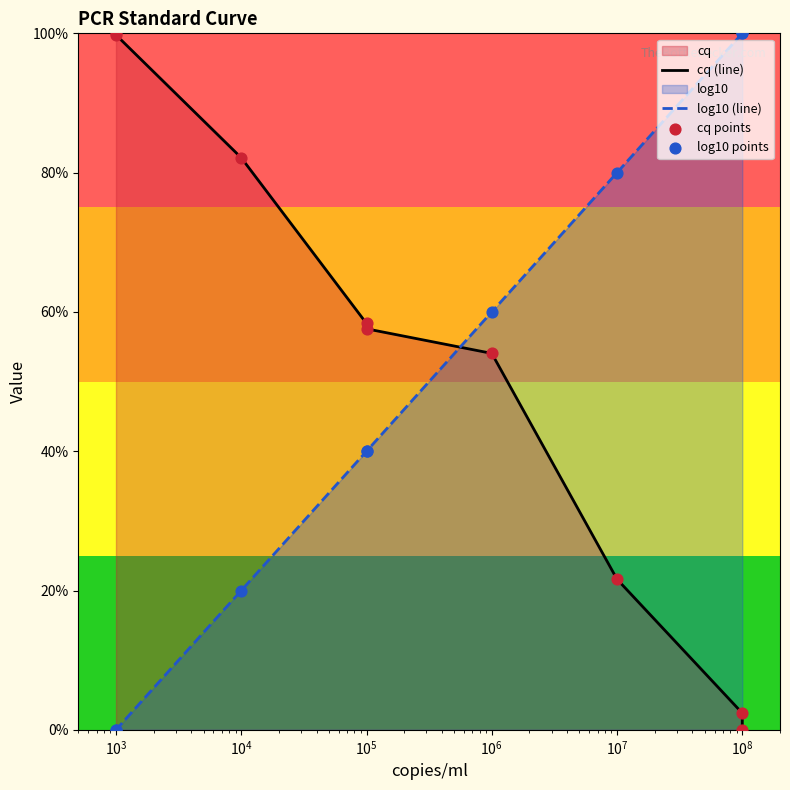

Which series contains the highest Y value?

cq (line)